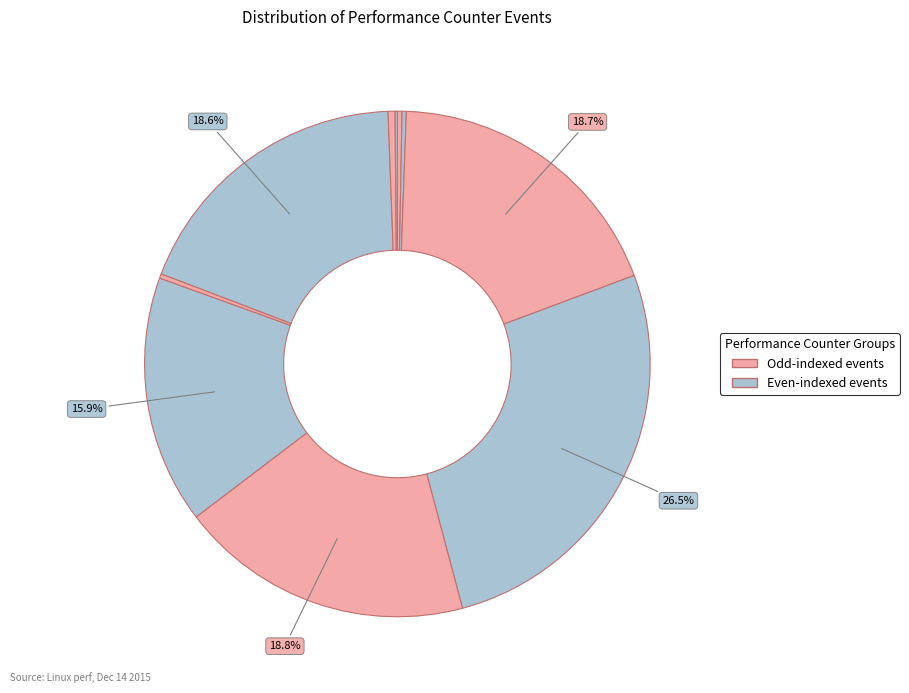

Is there a majority slice in this chart?

No